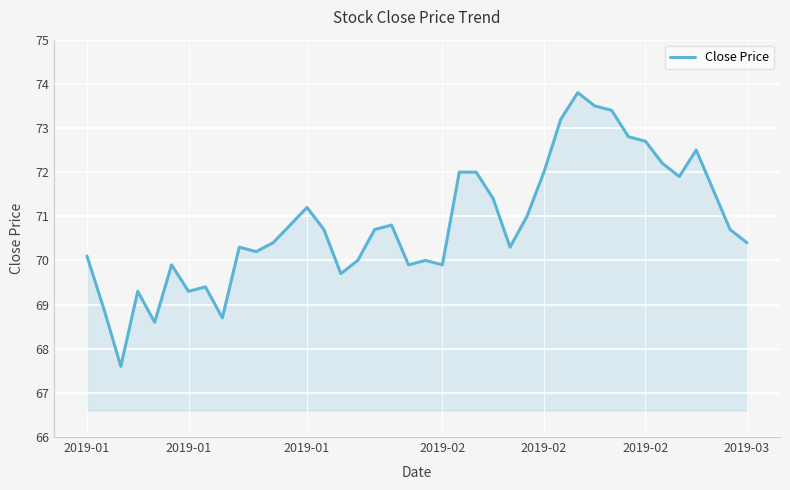

What is the maximum value shown in the chart?

73.8